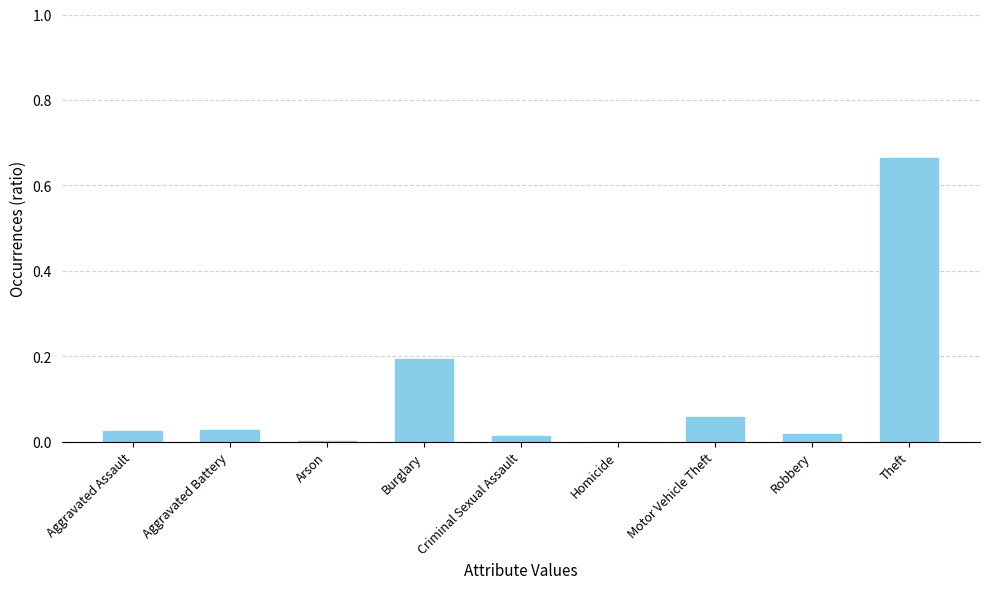

What is the change in value from Motor Vehicle Theft to Theft?

+0.6